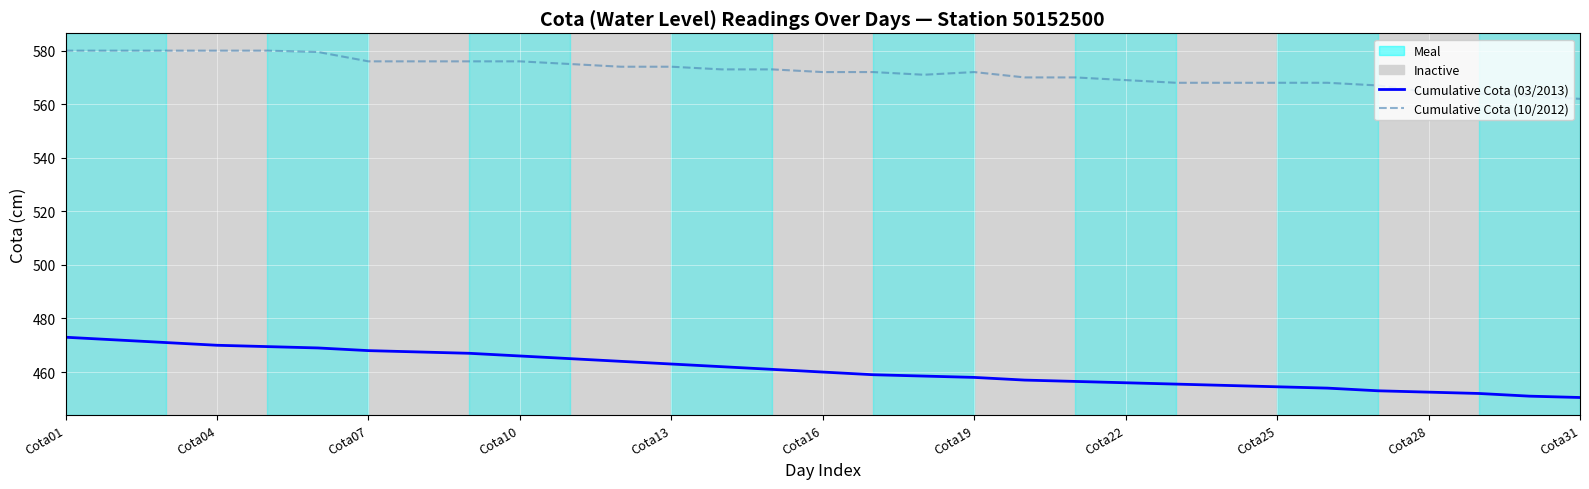

Count the number of data series in this chart.

2